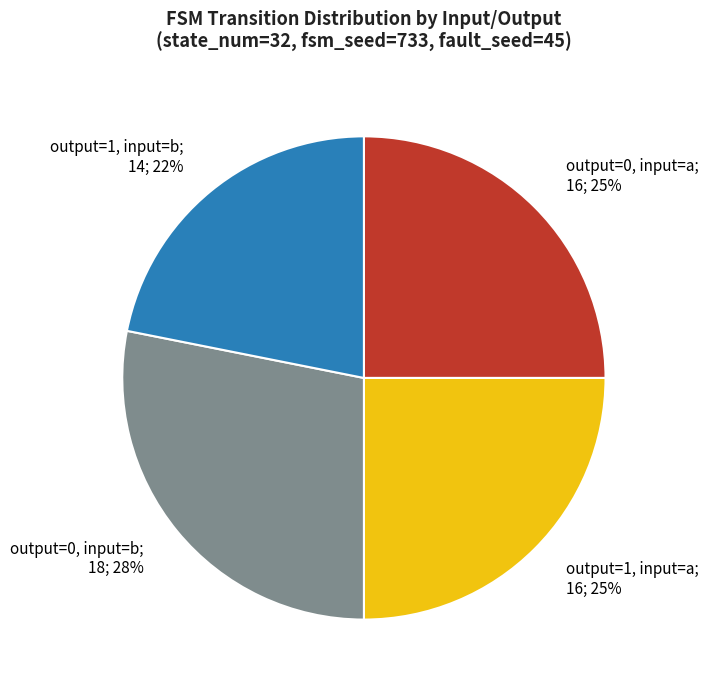

Is there any slice that represents more than half of the pie?

No